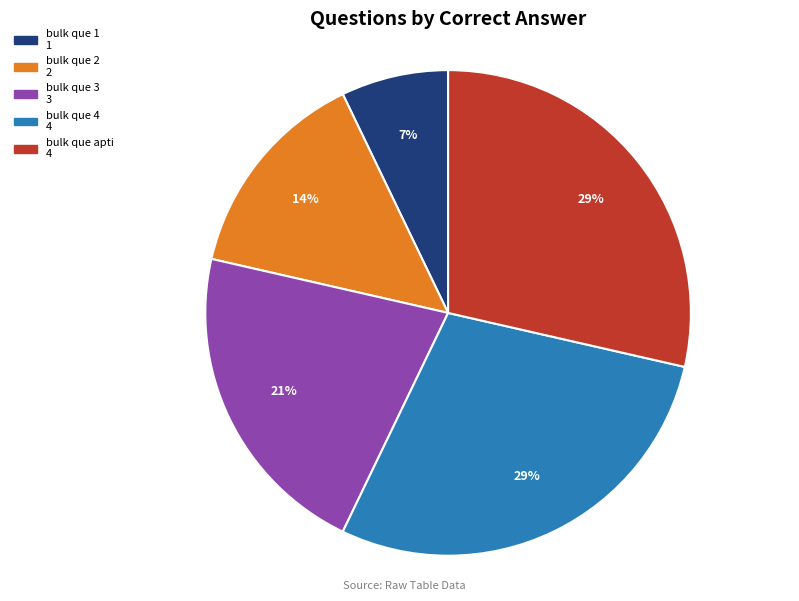

Between bulk que 2 and bulk que 1, which is larger?

bulk que 2